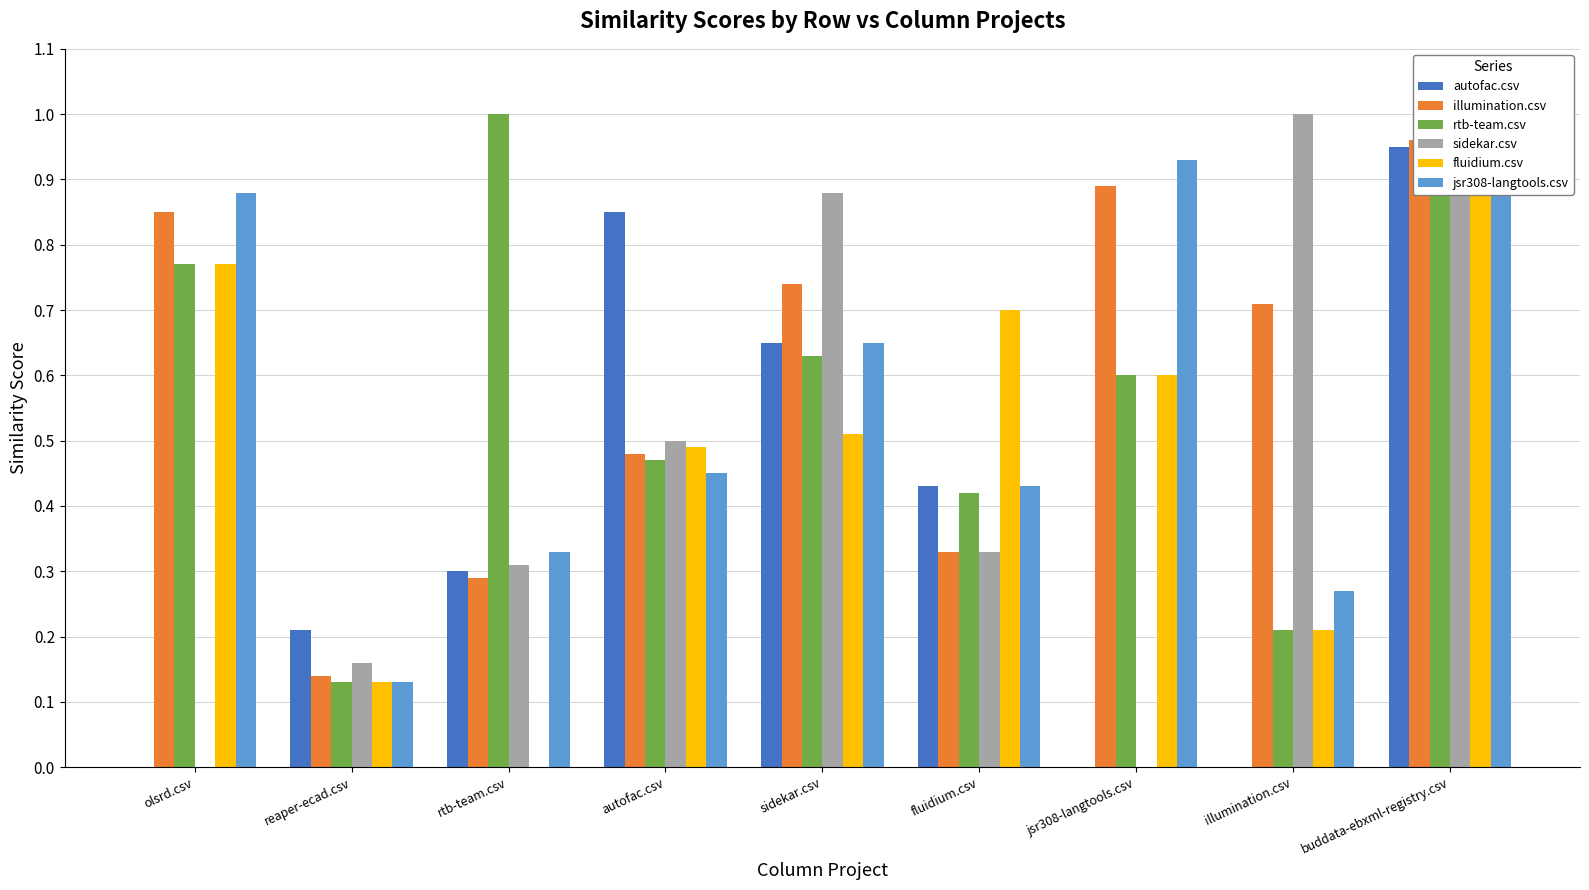

Read the sidekar.csv value at fluidium.csv.

0.3